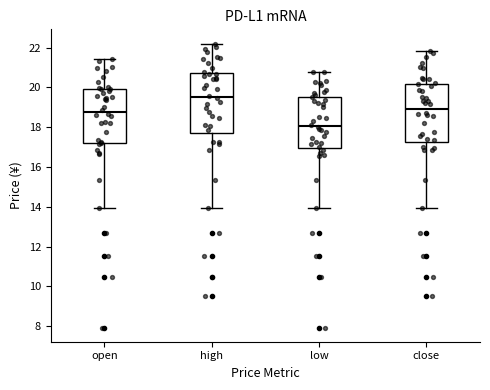

Which box has the lowest median line?

low